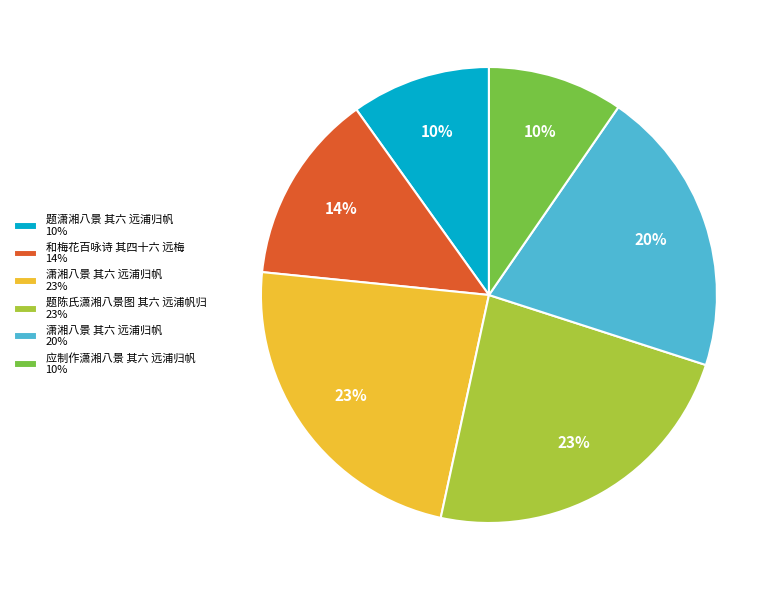

Do 题潇湘八景 其六 远浦归帆 10% and 潇湘八景 其六 远浦归帆 23% together represent more than half of the pie?

No